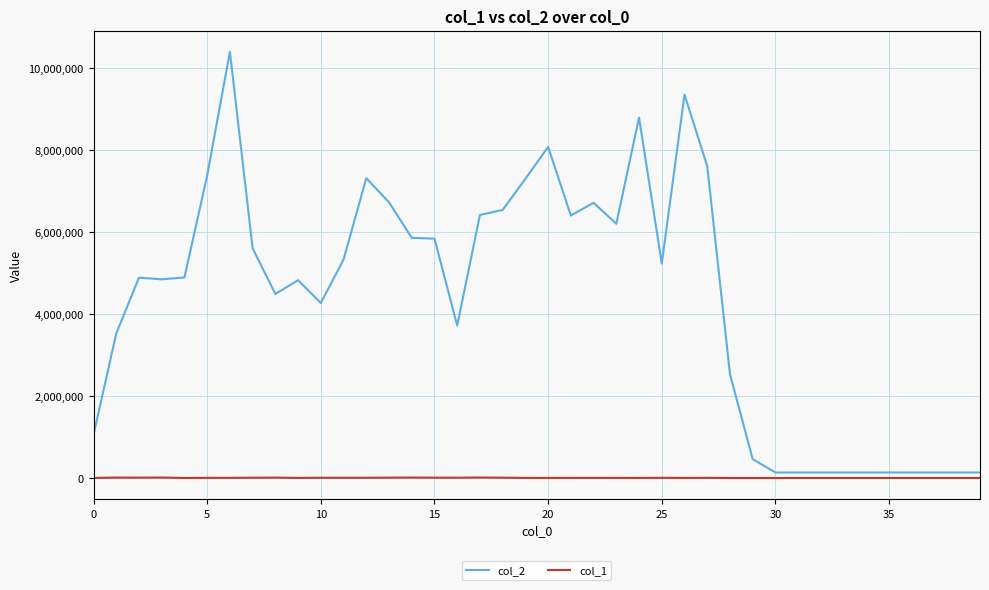

Rank the series by their average value, from lowest to highest.

col_1, col_2